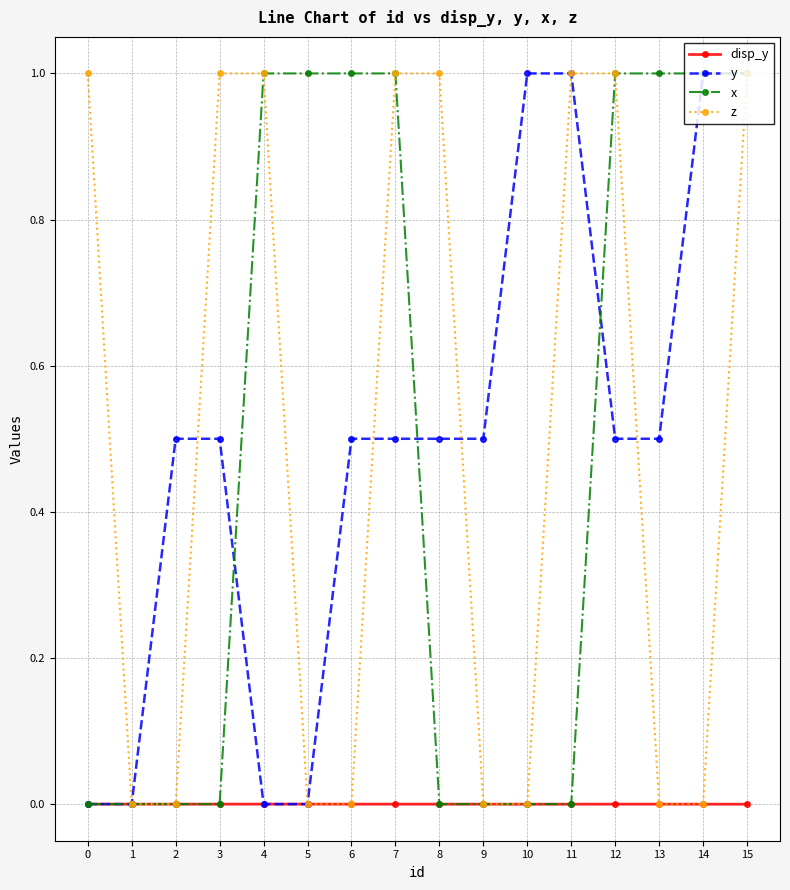

Which series changed the most between 5 and 12?

z